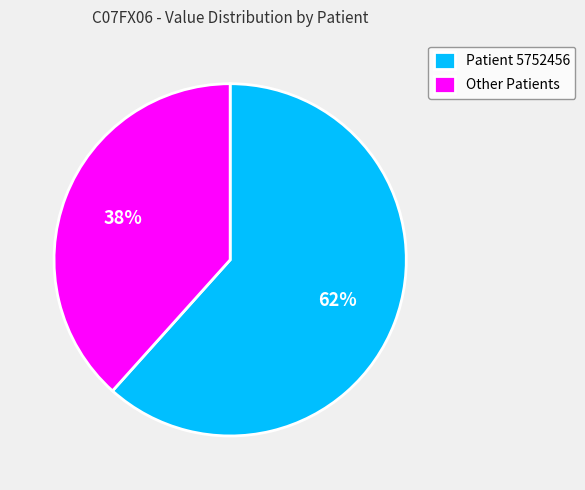

Does any single category account for the majority?

Yes